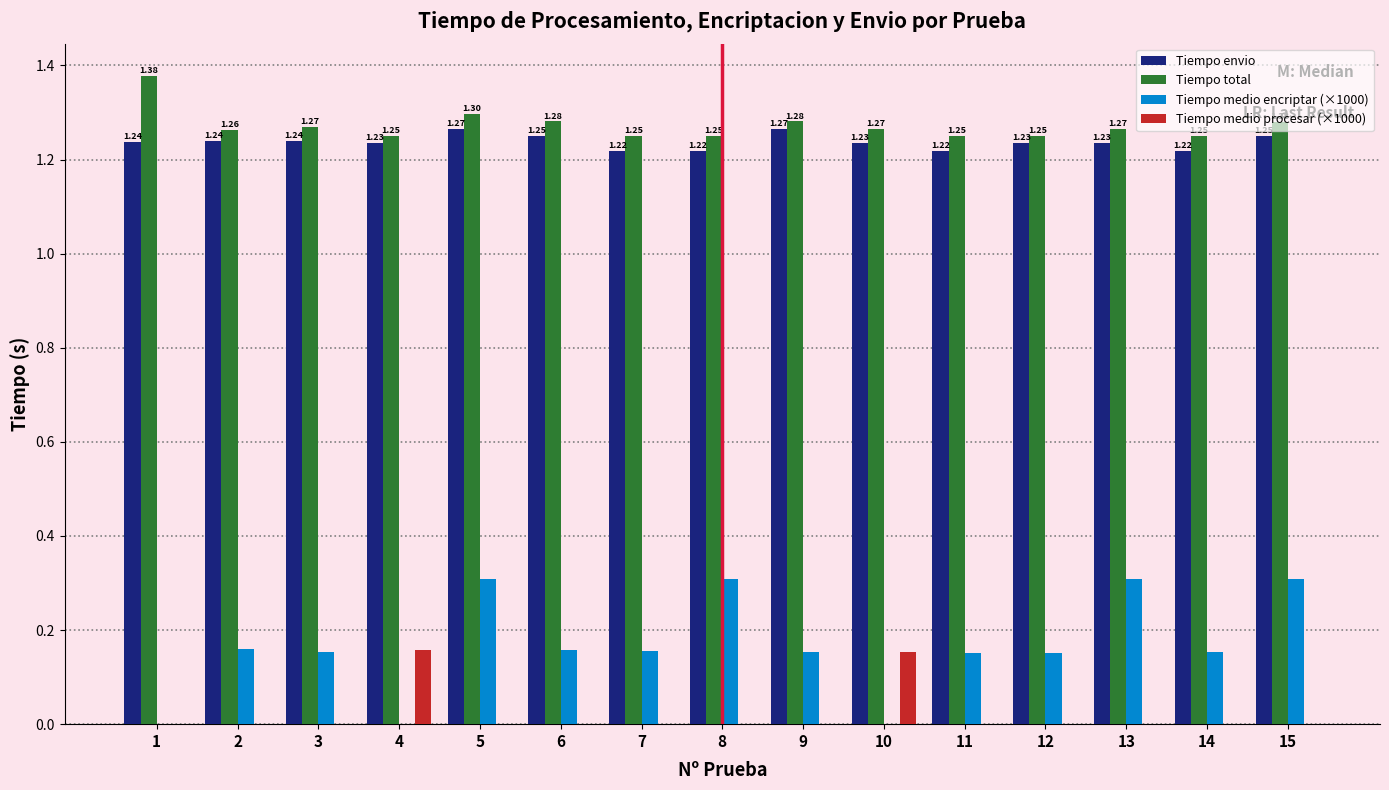

What is the sum of all Tiempo total values?

19.1